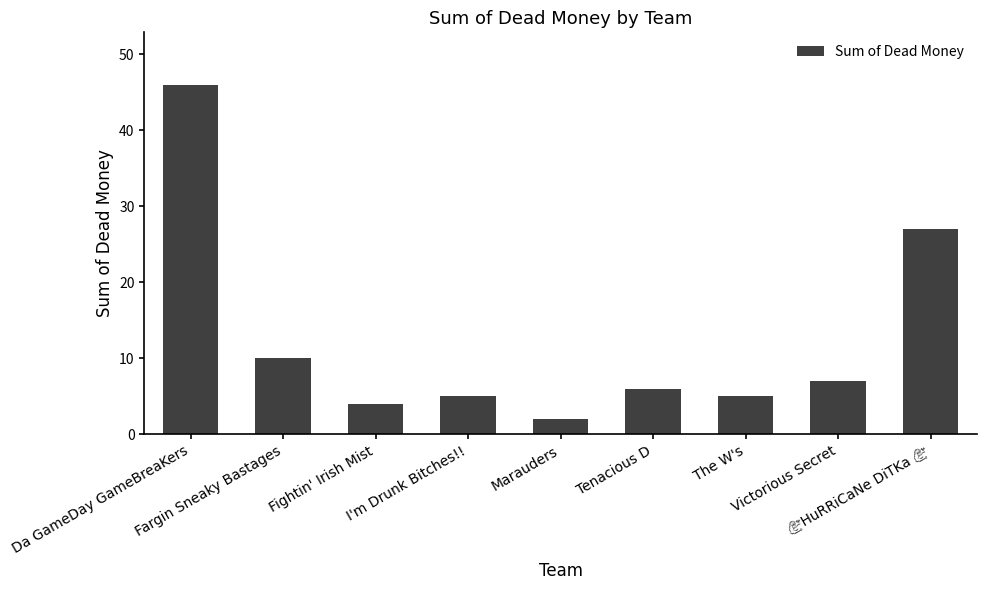

What is the value of the 9th bar from the left?

27